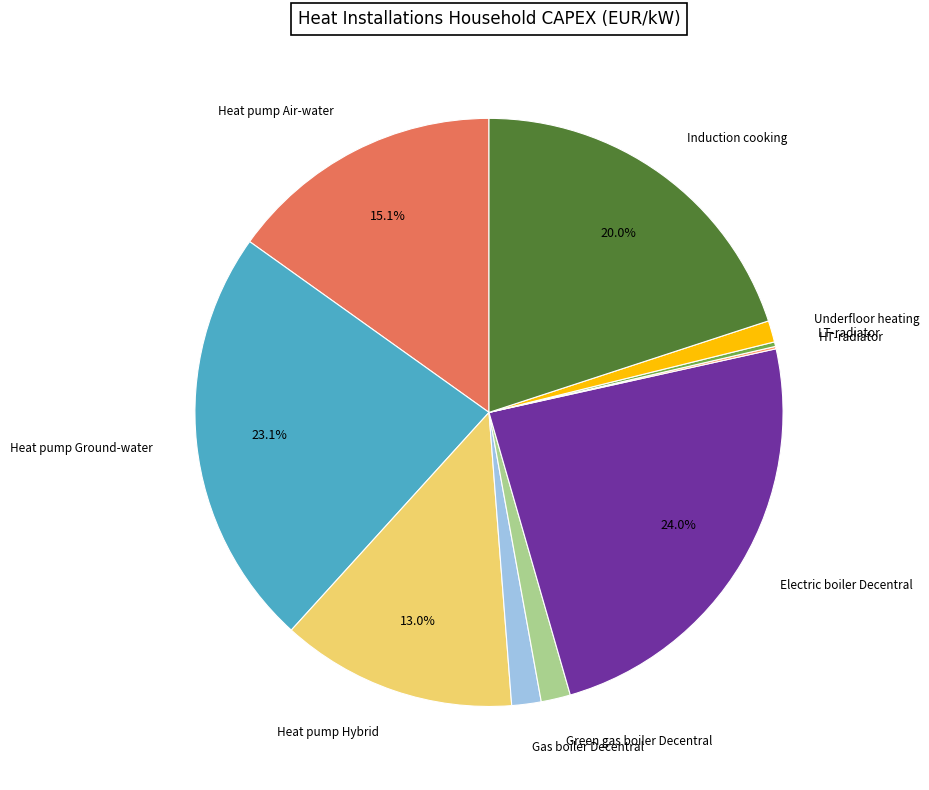

Does any single category account for the majority?

No